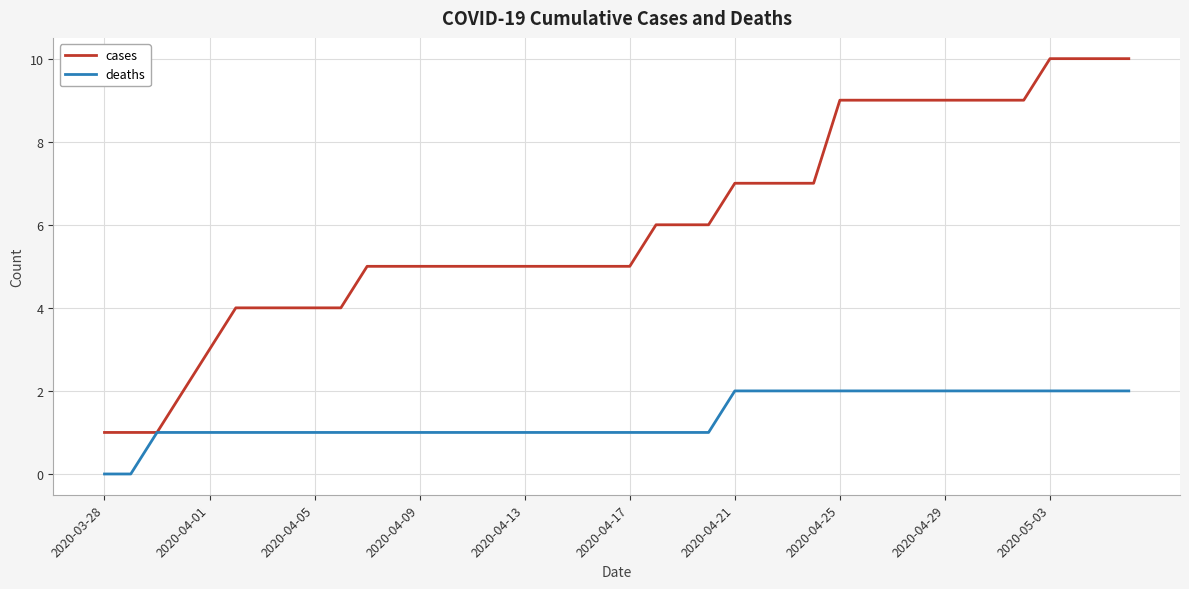

What is the average value of the cases series?

6